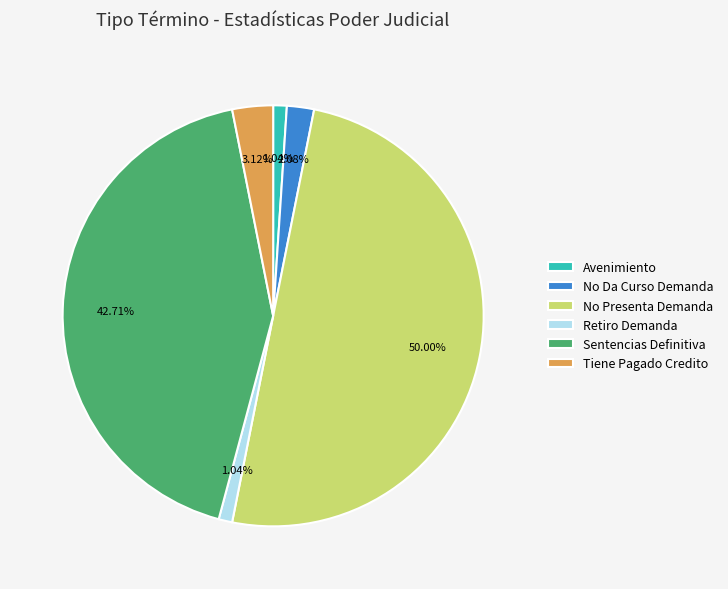

What portion of the pie excludes Tiene Pagado Credito?

96.9%